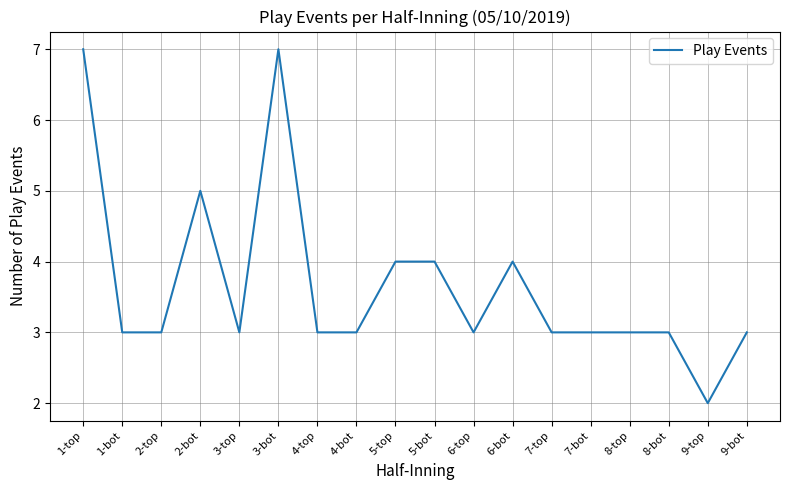

What is the smallest value displayed?

2